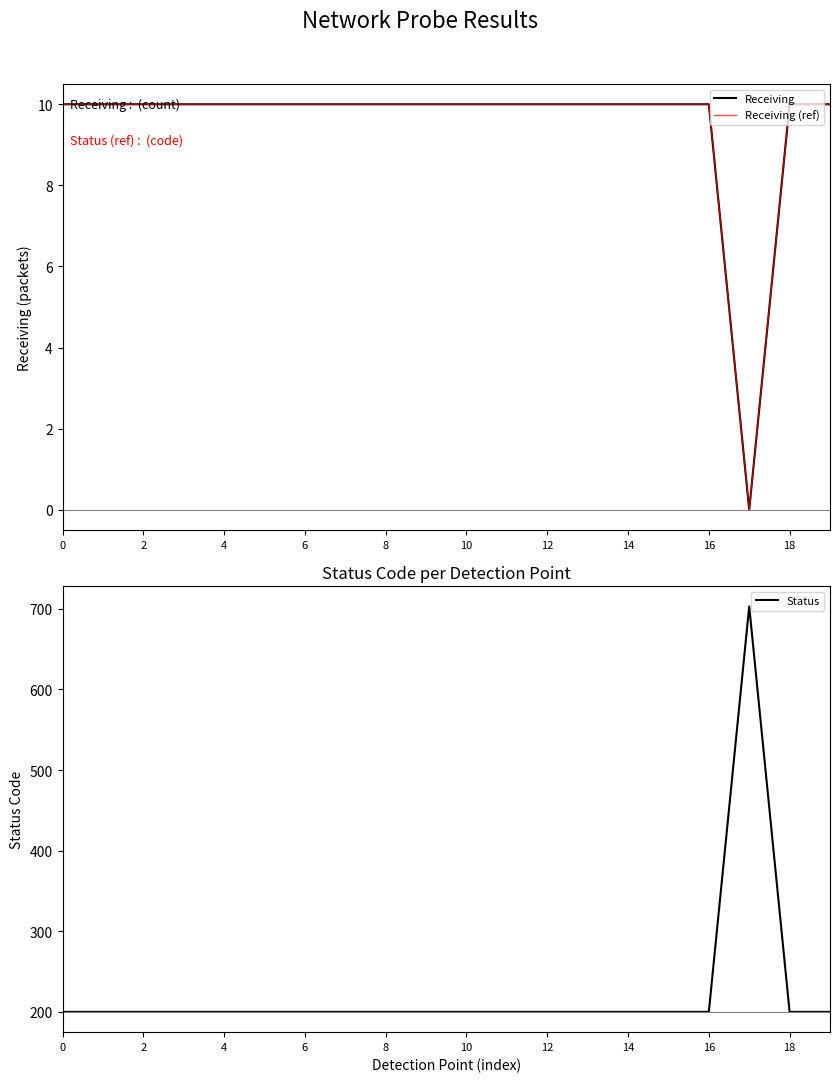

What is the label of the 18th point from the left?

17